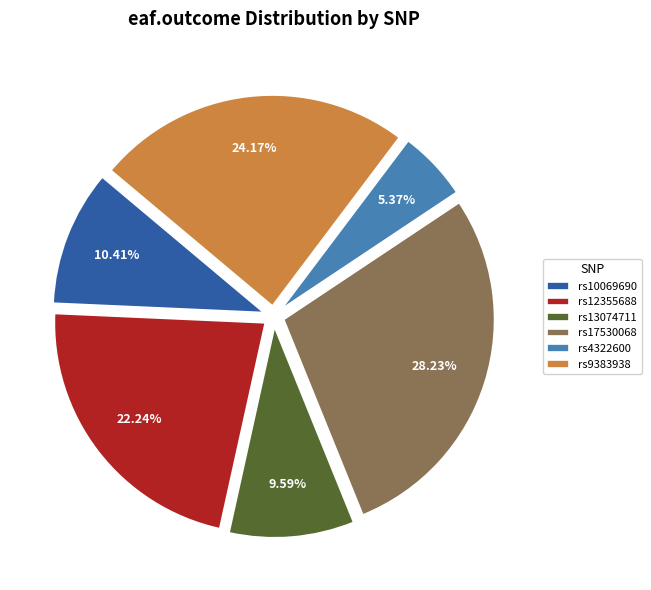

Is rs10069690 the majority of the pie?

No